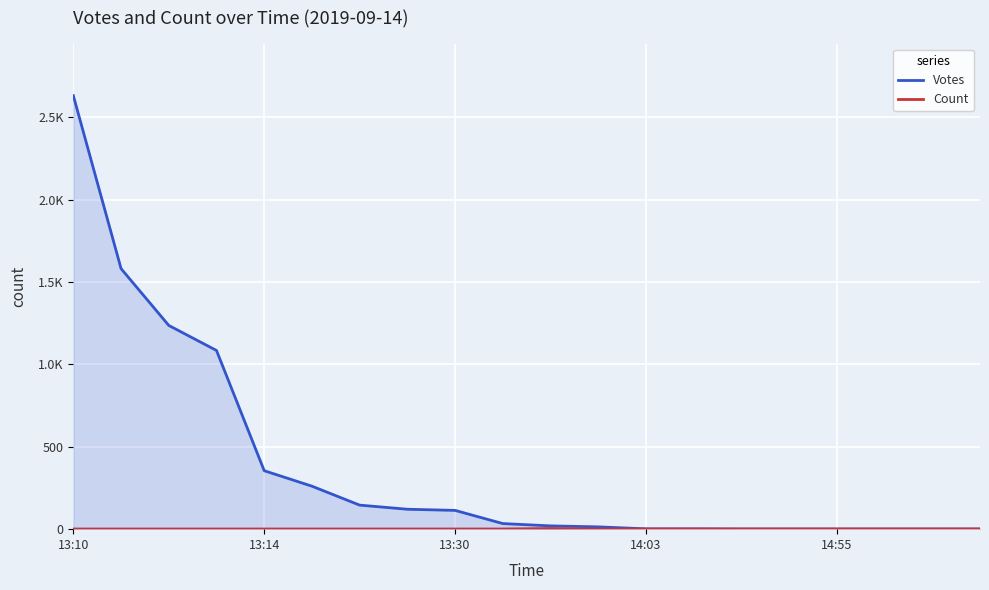

What is the label of the 16th point from the left?

15